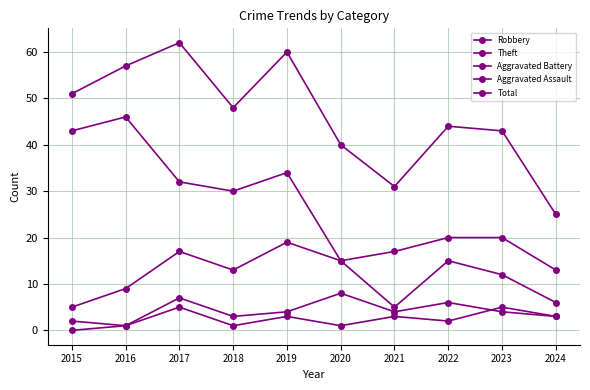

What is the difference between the maximum and minimum values in the Robbery series?

14